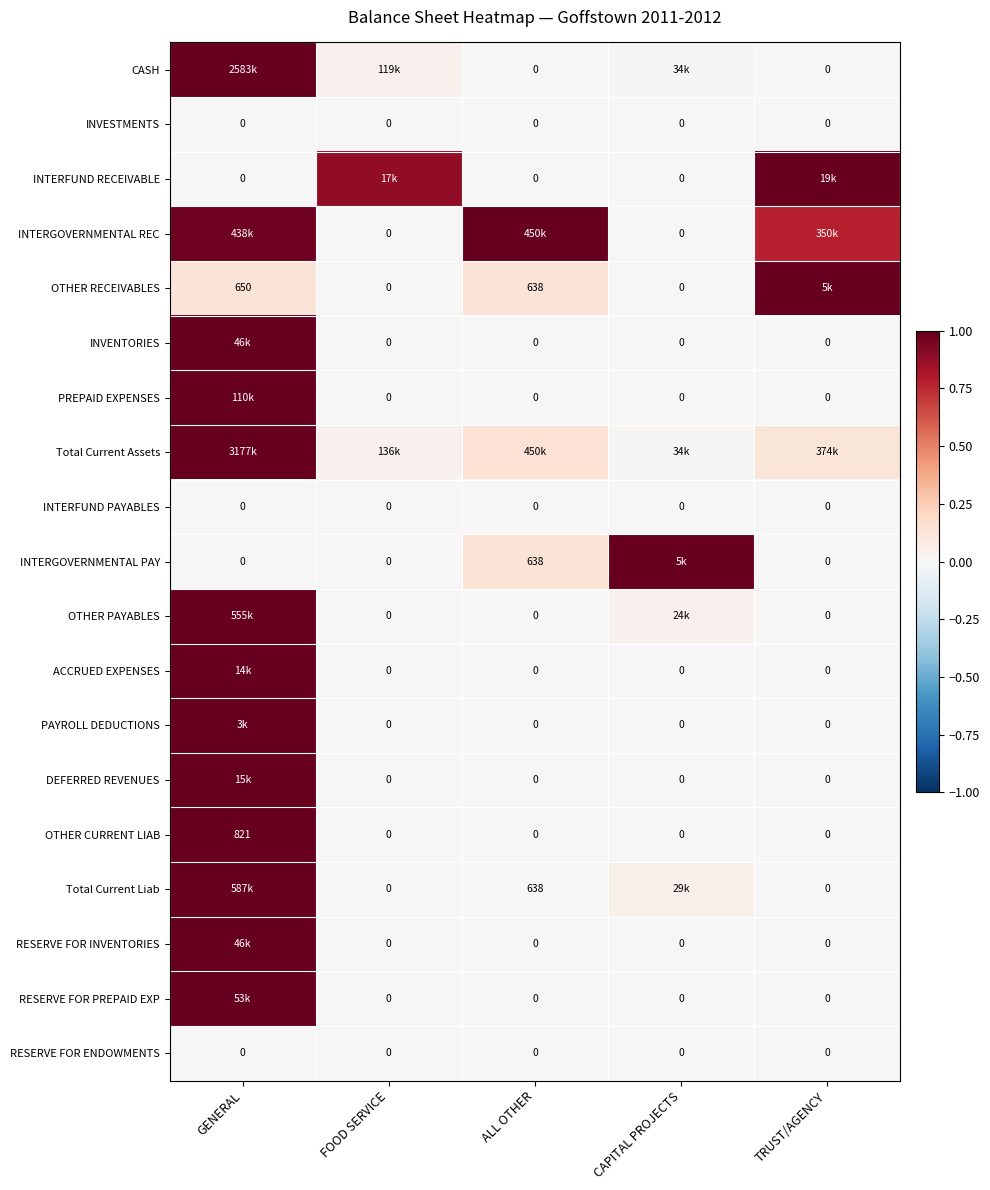

Is the value of PREPAID EXPENSES at TRUST/AGENCY greater than the value of INTERGOVERNMENTAL PAY at ALL OTHER?

No